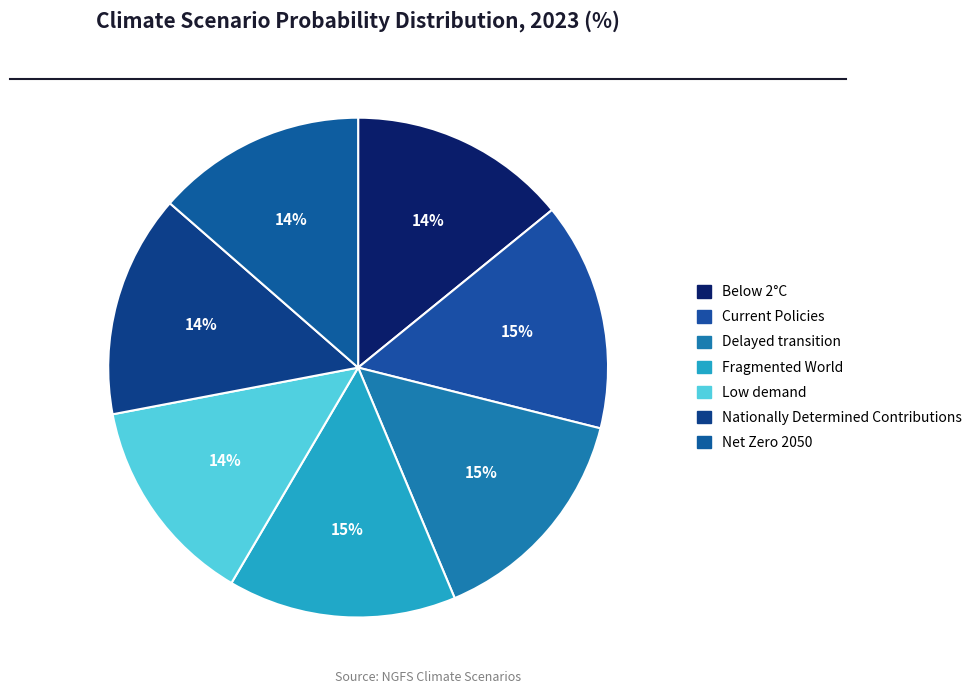

Which category has the biggest portion of the pie?

Fragmented World